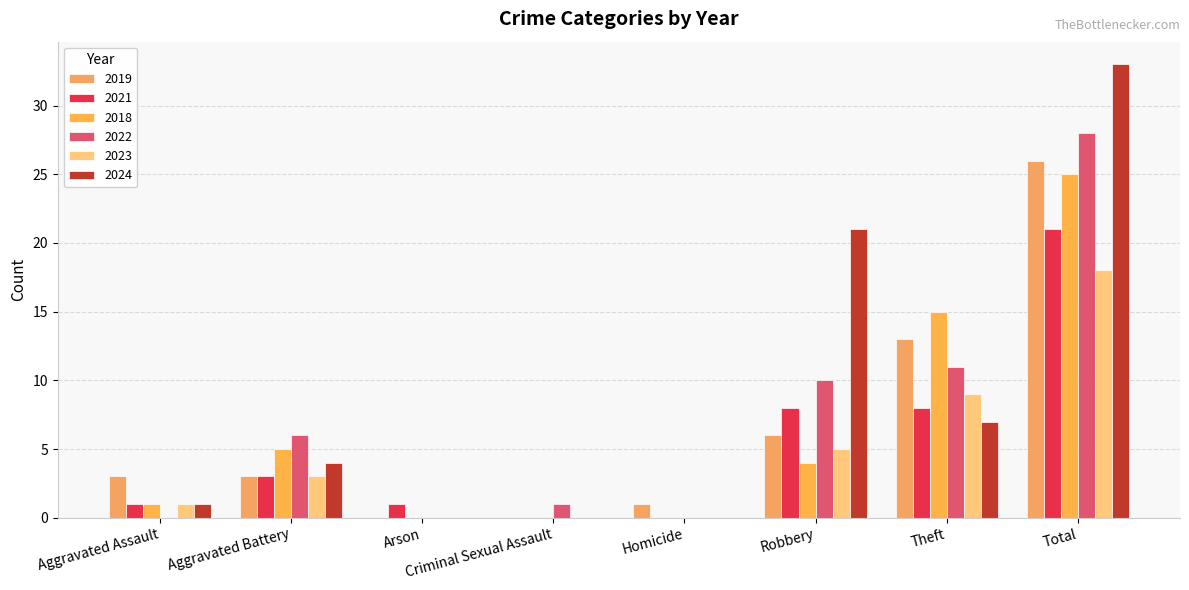

Are the bars grouped side by side (vs. stacked)?

Yes